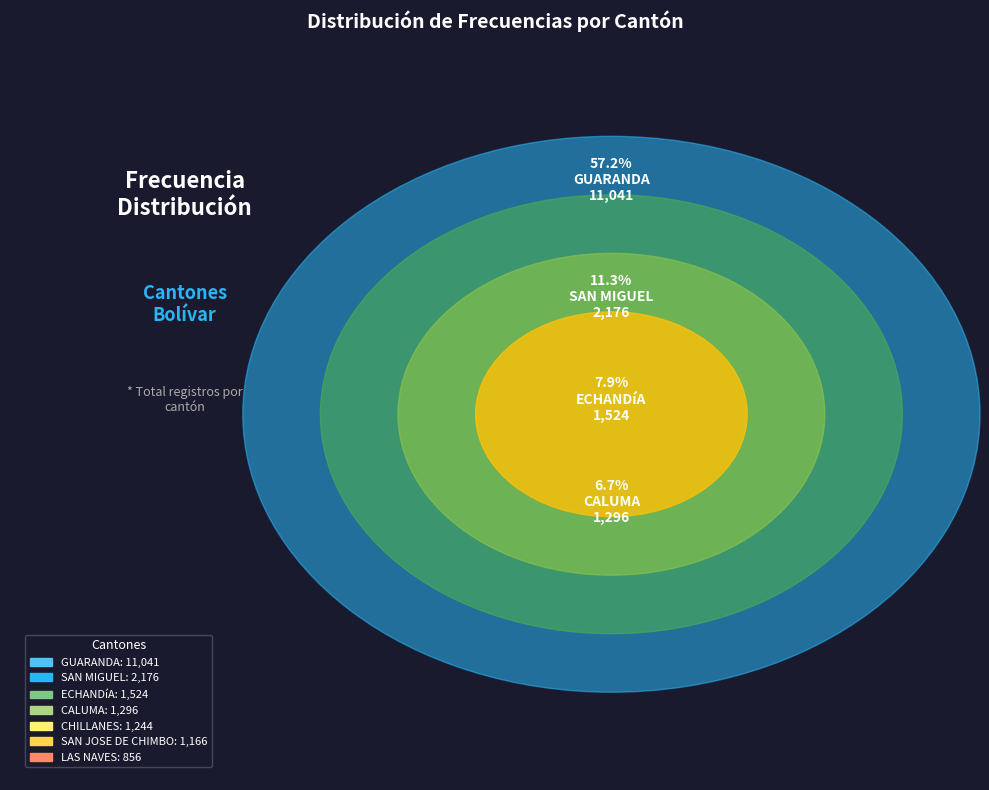

Count the number of slices in the pie.

7